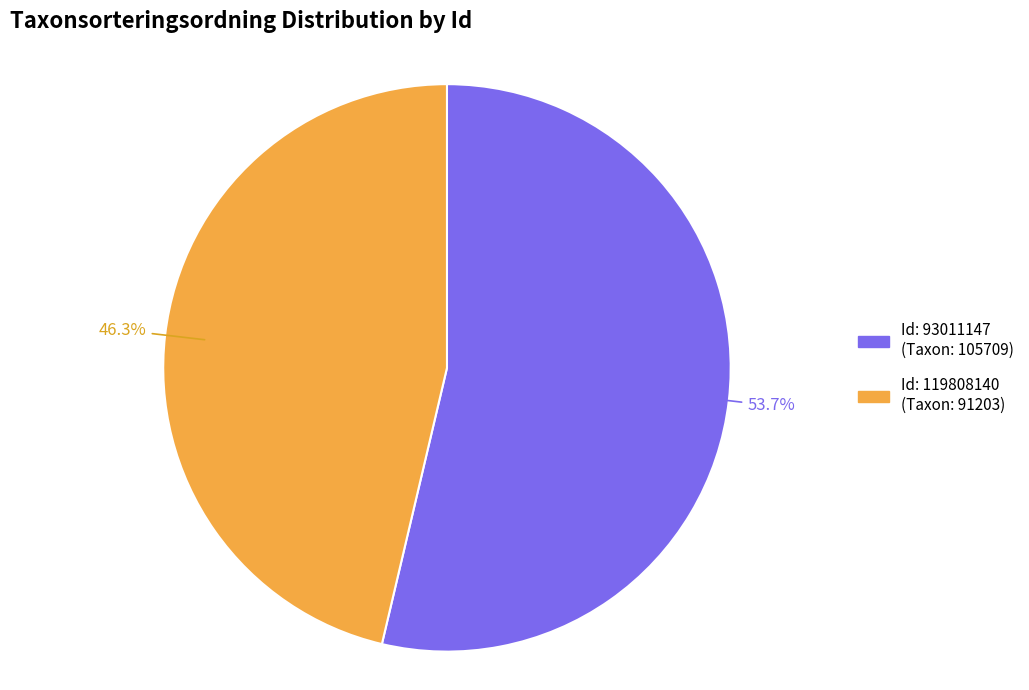

Is there a majority slice in this chart?

Yes